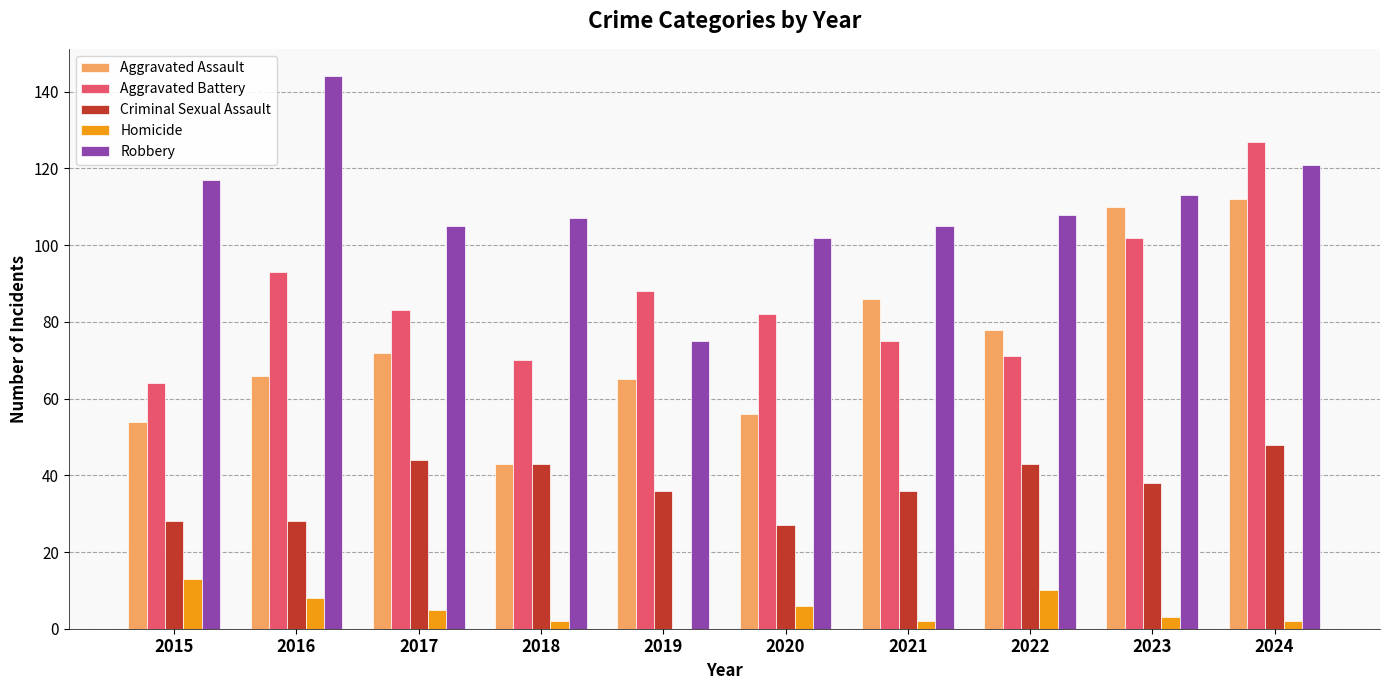

What is the sum of all Aggravated Assault values?

742